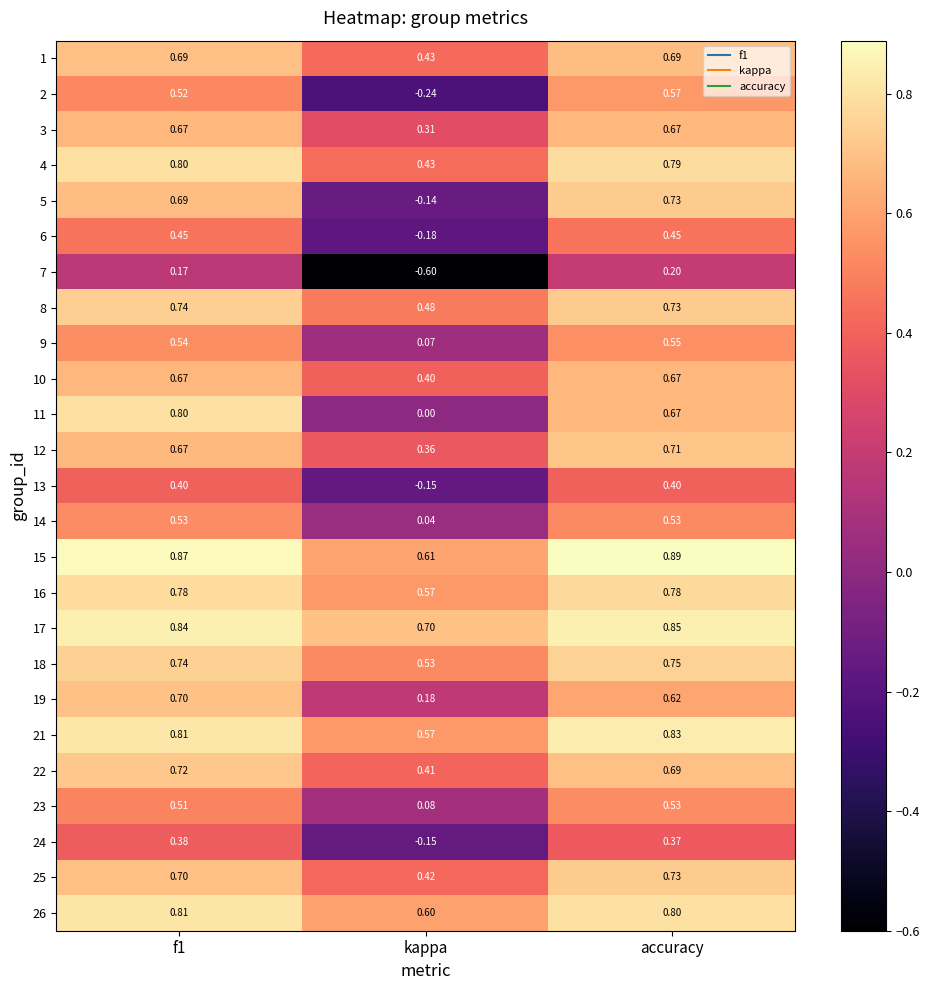

Is the value of 11 at accuracy greater than the value of 5 at kappa?

Yes